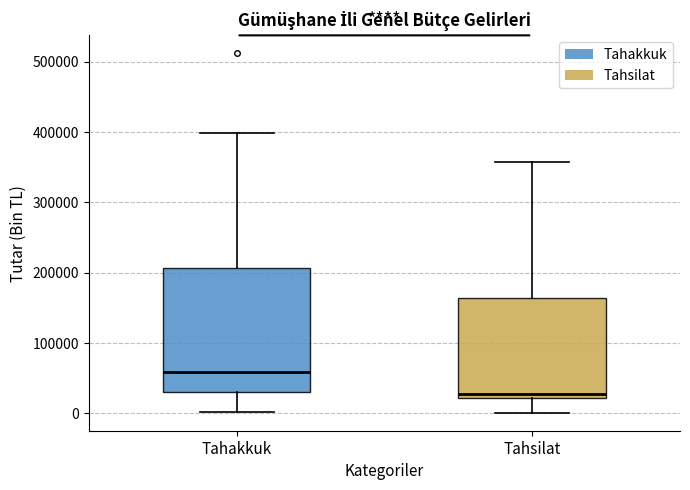

Reading left to right, read every box against the y-axis: the position of its median line, the range the box covers, and the ends of its whiskers. The values are not printed on the chart, so give them approximately, as read against the axis.

Tahakkuk: median 60000, box 30000 to 210000, whiskers 0 to 400000
Tahsilat: median 30000, box 20000 to 160000, whiskers 0 to 360000